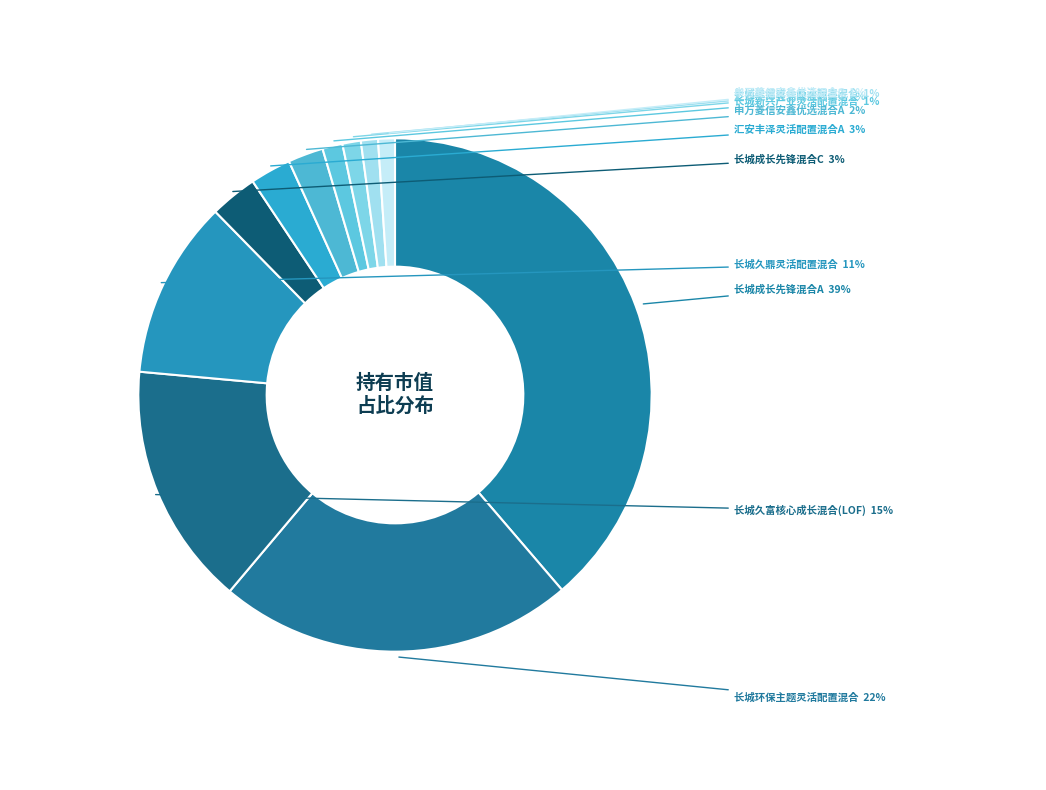

To the nearest percent, what is the average slice percentage?

9%